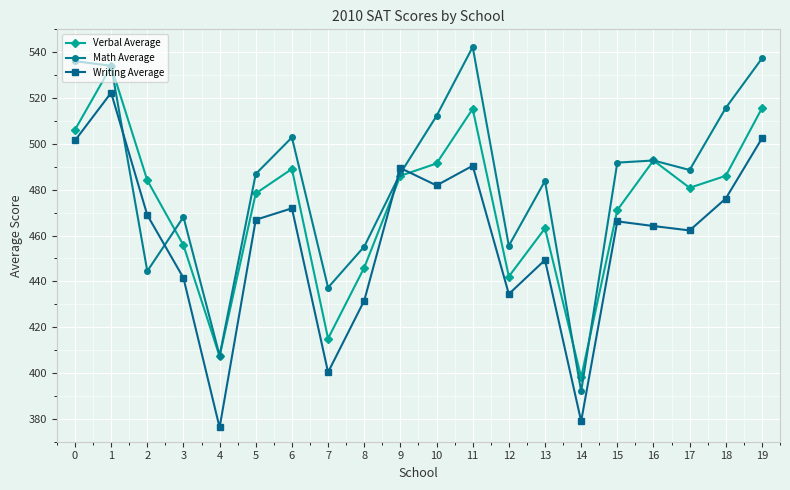

What is the lowest value of the Math Average series?

392.0